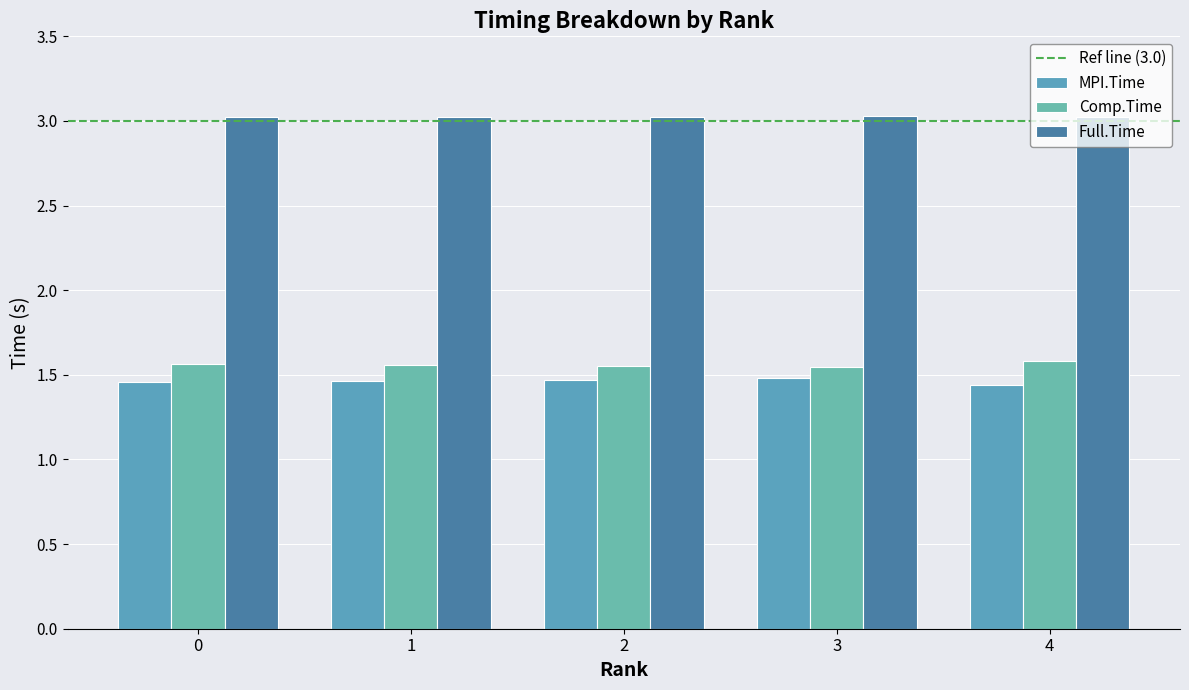

List the labels in order of Comp.Time value, smallest first.

3, 2, 1, 0, 4